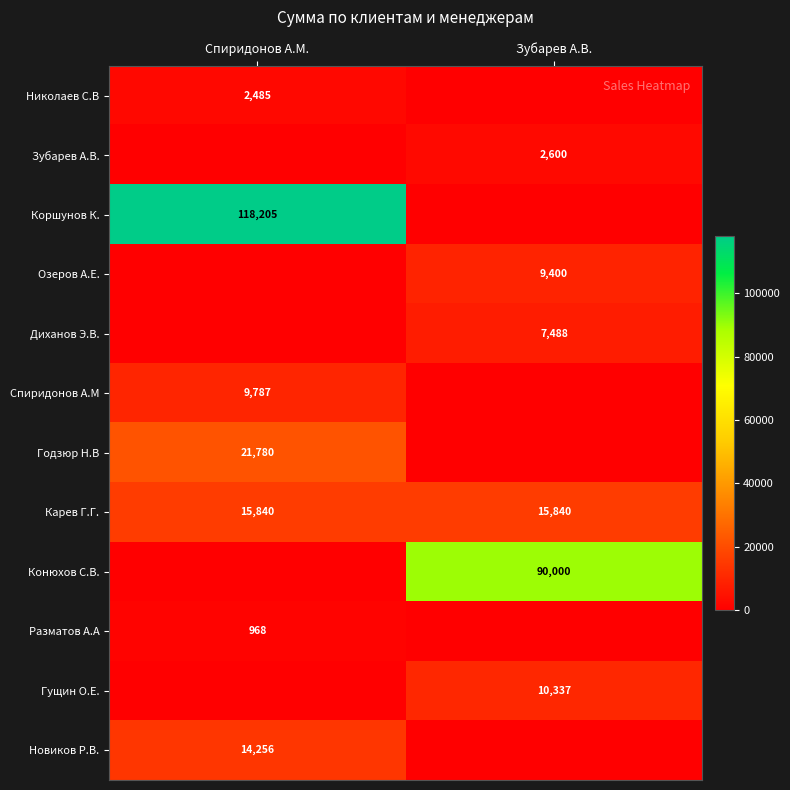

The Конюхов С.В. series shows 125047 at Зубарев А.В.. True or false?

False